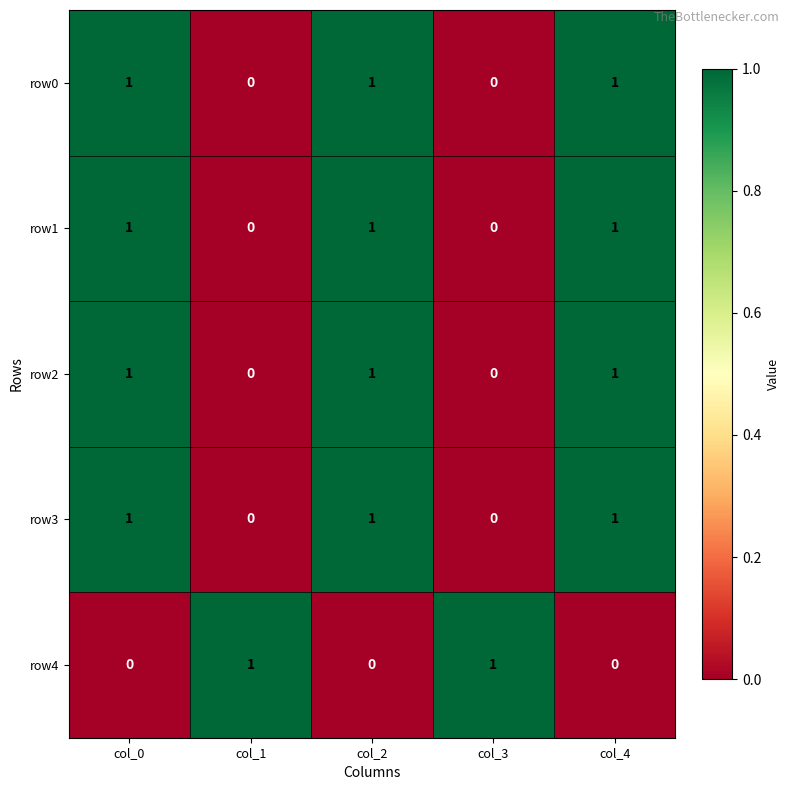

Is it true that row2 equals 0 at col_3?

True